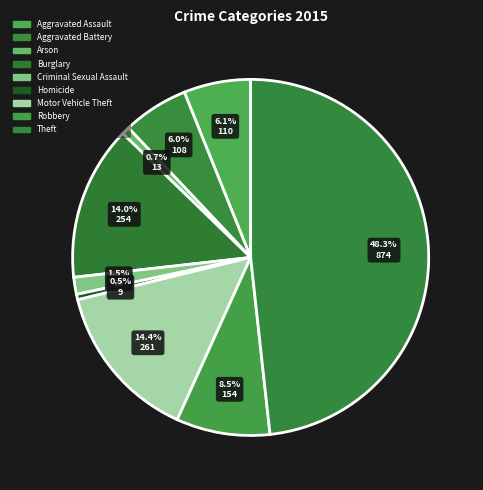

How many slices are in this pie chart?

9